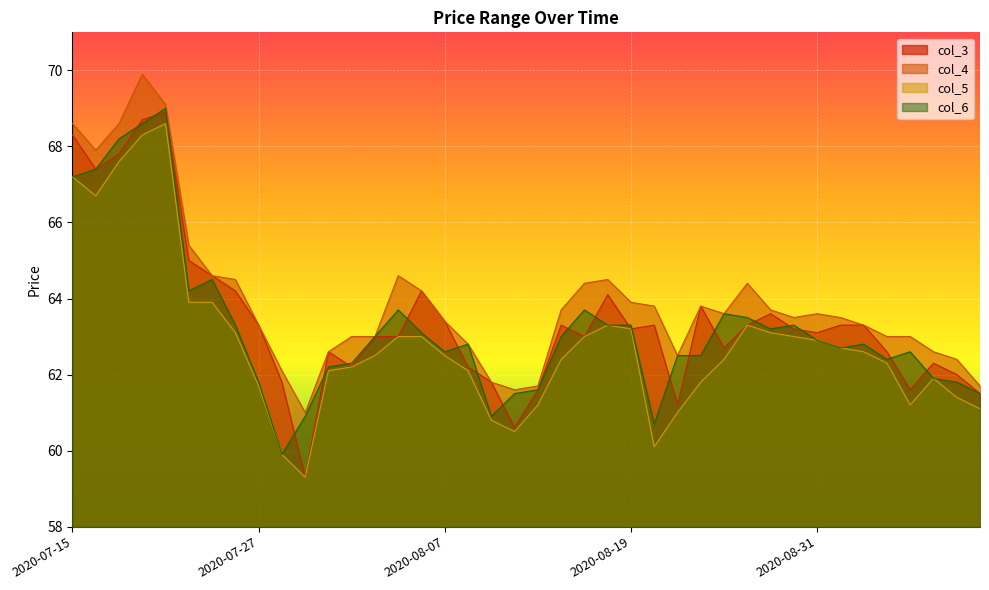

Is it true that col_4 equals 27.9 at 2020-08-04?

False